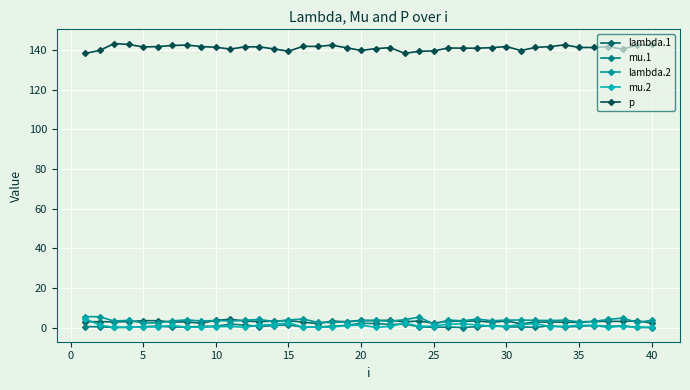

List the series in order of their peak value, highest first.

p, lambda.2, mu.2, lambda.1, mu.1